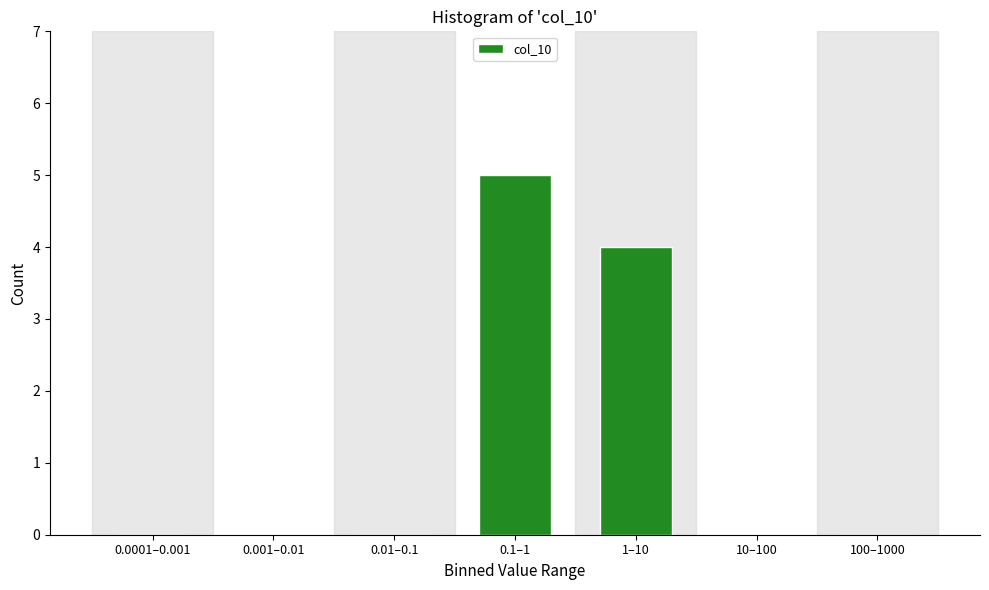

Reading left to right, list all the values displayed in this chart.

0.0001–0.001=0	0.001–0.01=0	0.01–0.1=0	0.1–1=5	1–10=4	10–100=0	100–1000=0